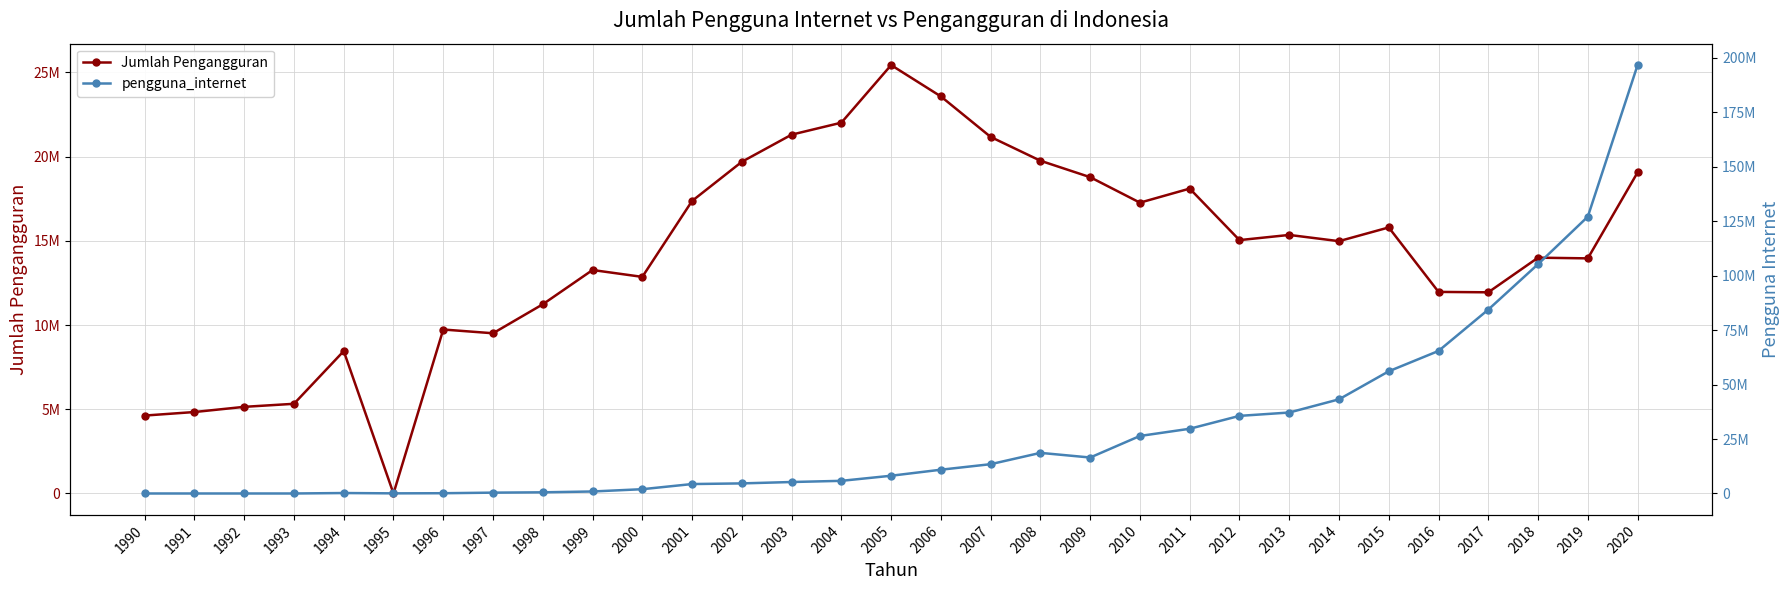

After their last crossing, which series has the higher values: Jumlah Pengangguran or pengguna_internet?

pengguna_internet